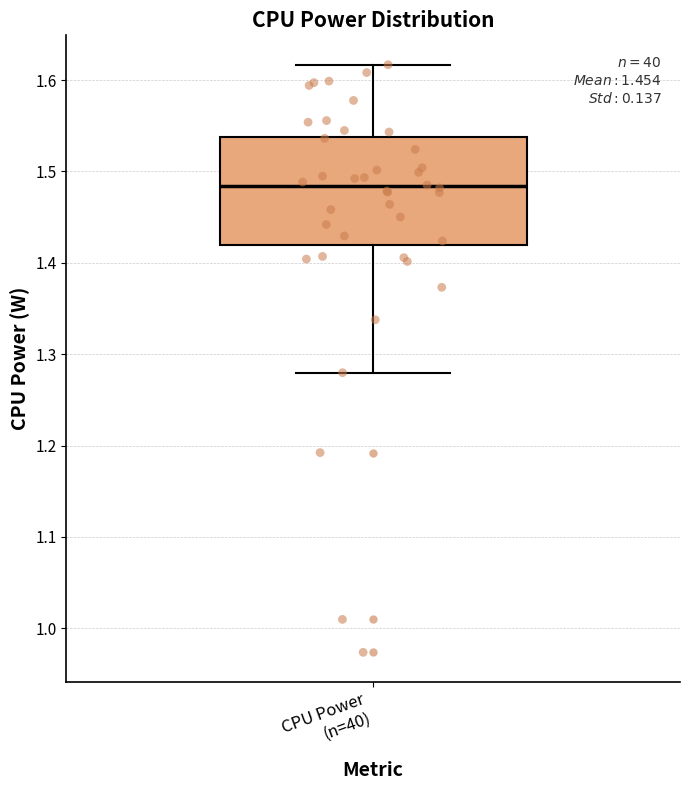

Read this box plot against the y-axis: the position of the median line, the range covered by the box, and the ends of both whiskers. The values are not printed on the chart, so give them approximately, as read against the axis.

median 1.48, box 1.42 to 1.54, whiskers 1.28 to 1.62